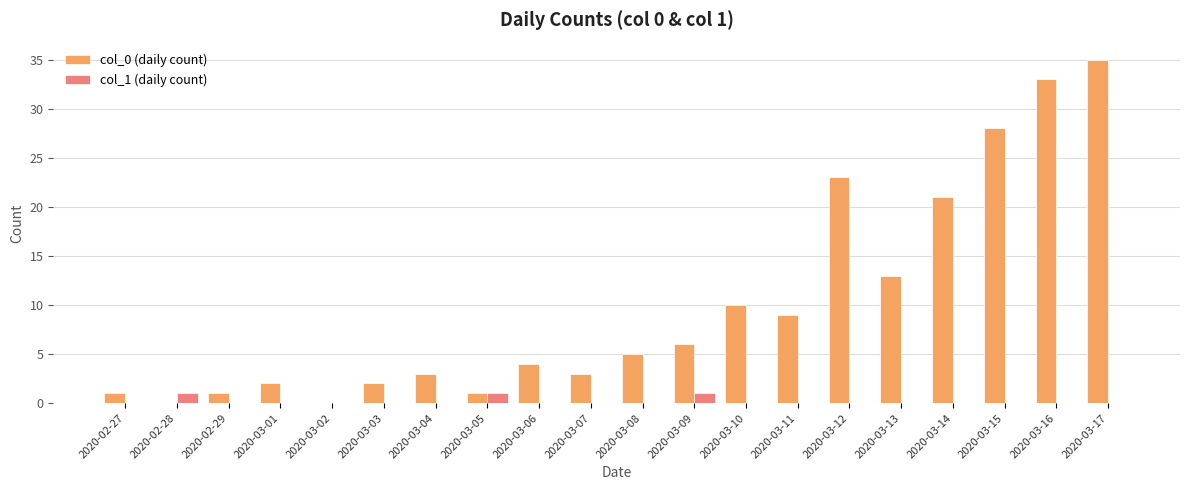

Between 2020-03-04 and 2020-03-16, which series saw the biggest shift?

col_0 (daily count)